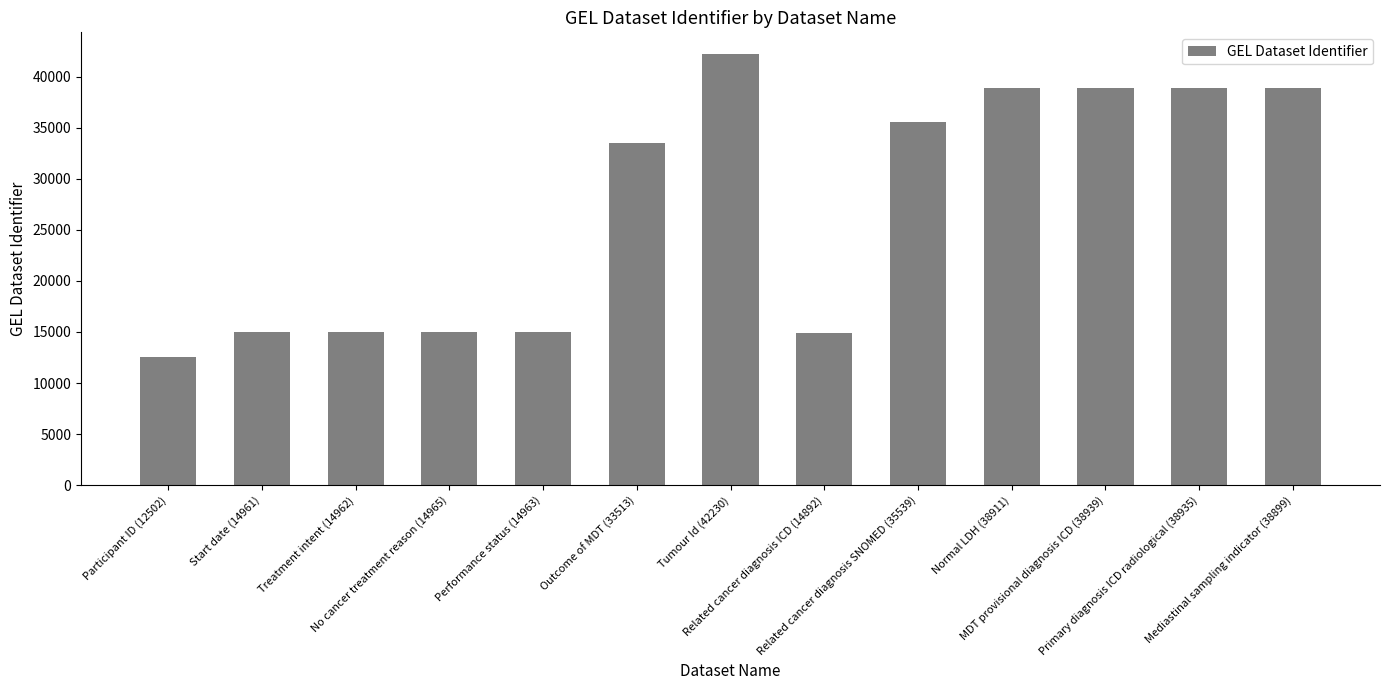

What is the label of the 1st bar from the left?

Participant ID (12502)